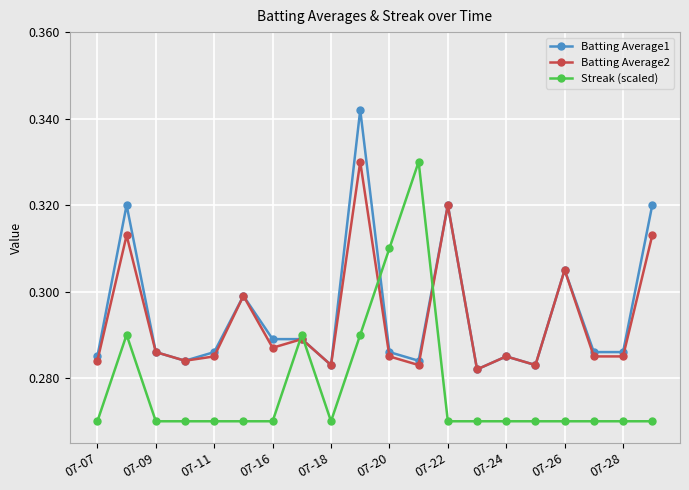

True or false: Batting Average1 and Streak (scaled) cross at least once.

True